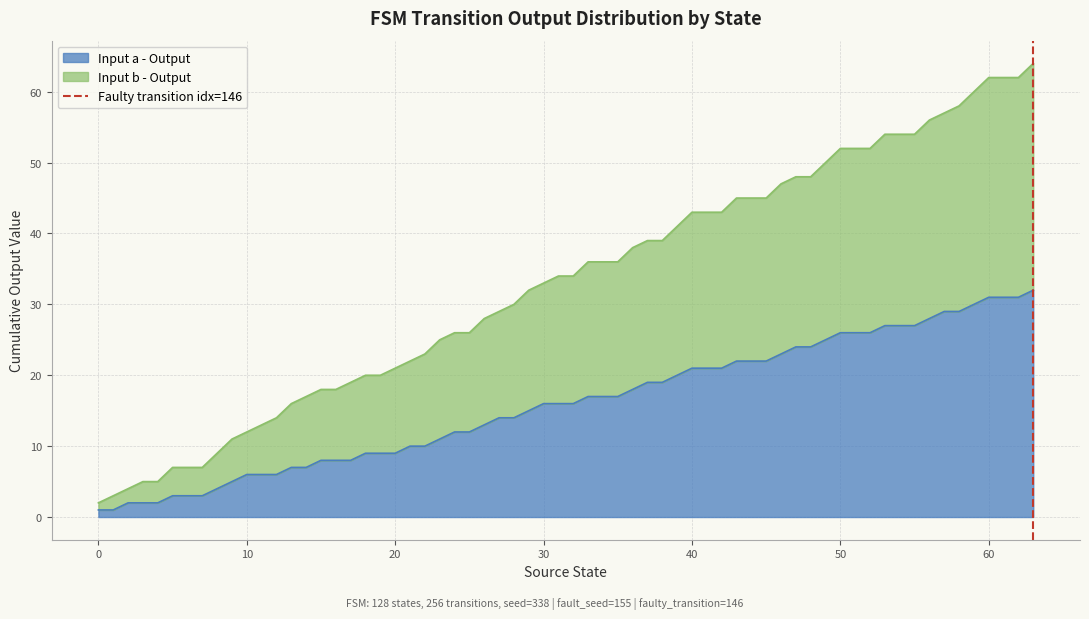

The chart shows a value of 0 at −10. True or false?

False